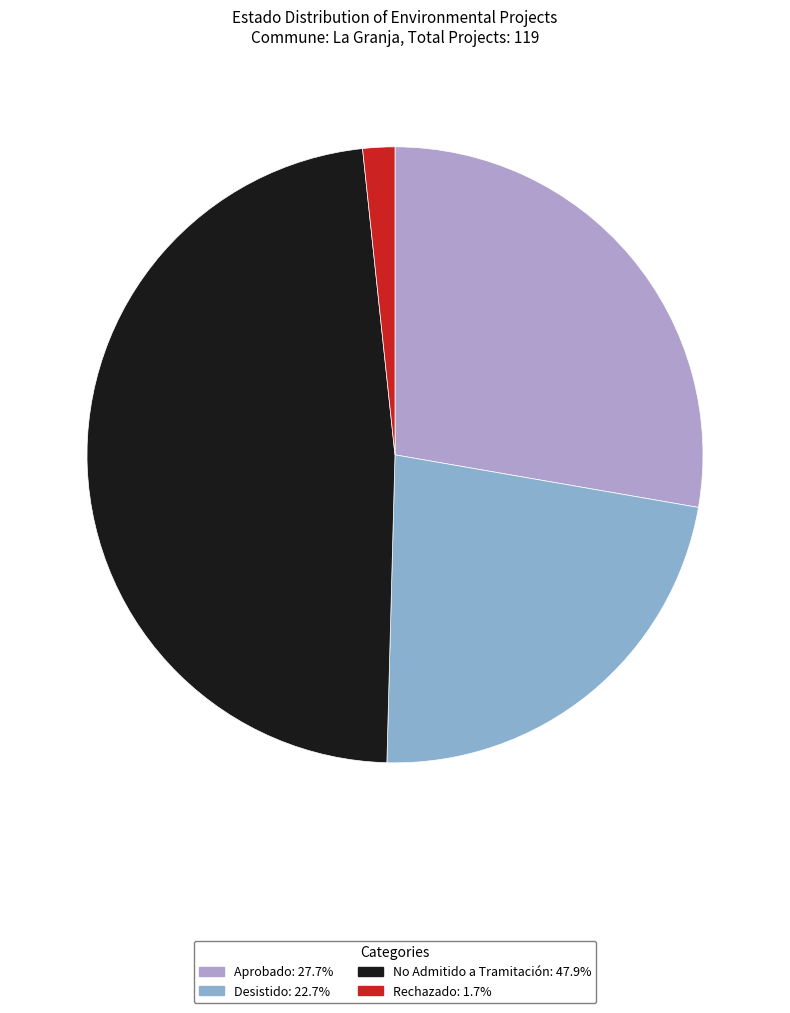

Do Aprobado and No Admitido a Tramitación together represent more than half of the pie?

Yes